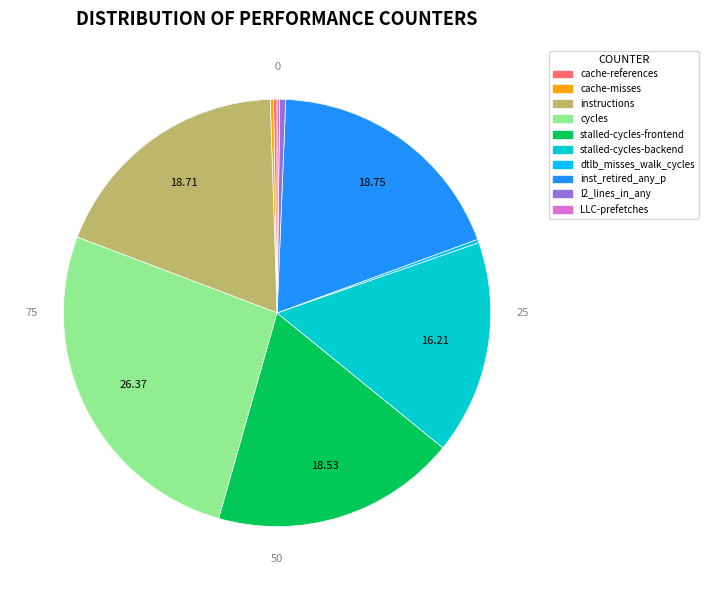

Which slice is the largest?

cycles